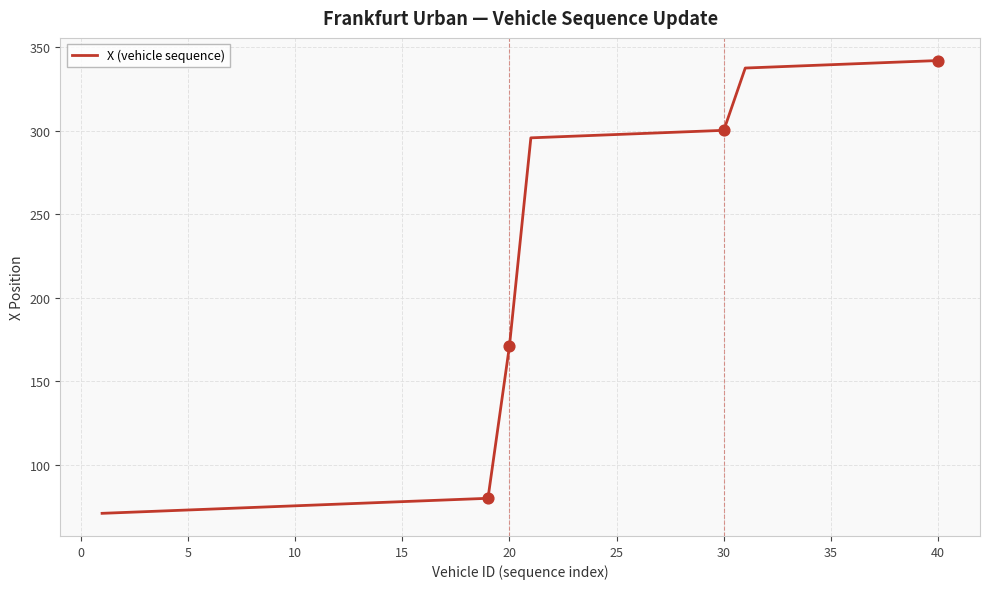

What is the maximum value shown in the chart?

341.9